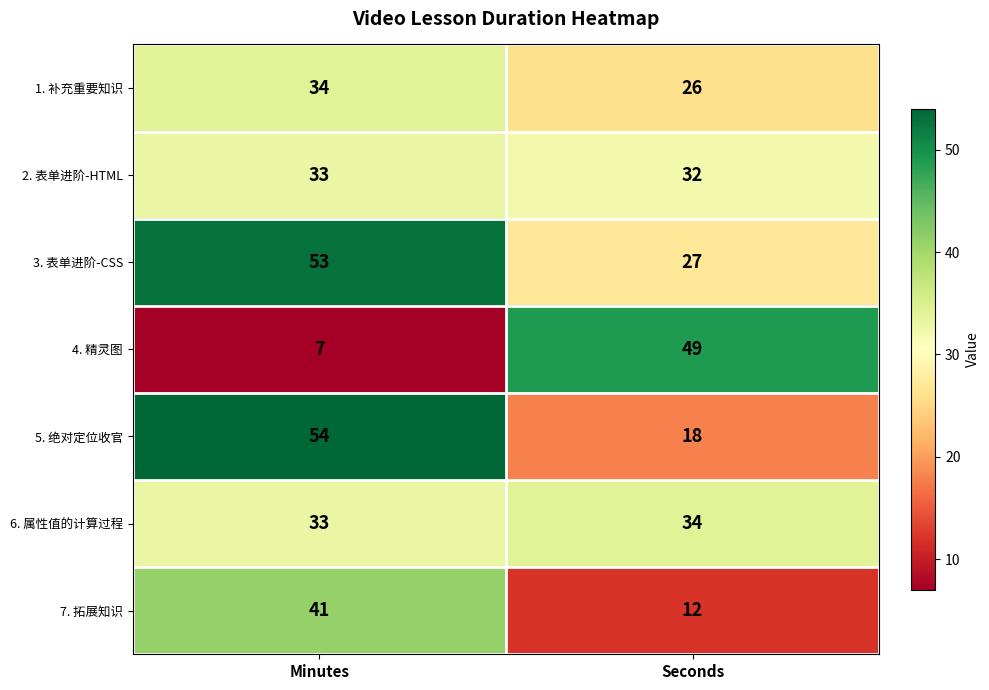

True or false: 3. 表单进阶-CSS has a value of 11 at Minutes.

False